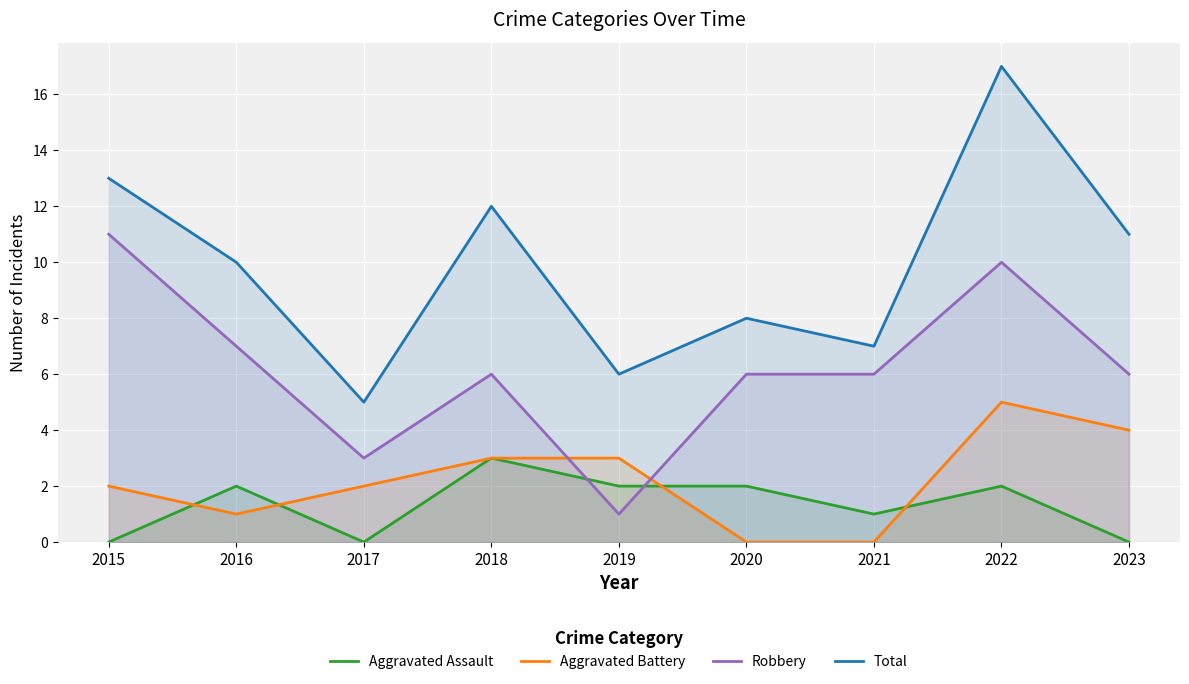

At which label does Aggravated Battery first exceed 2?

2018